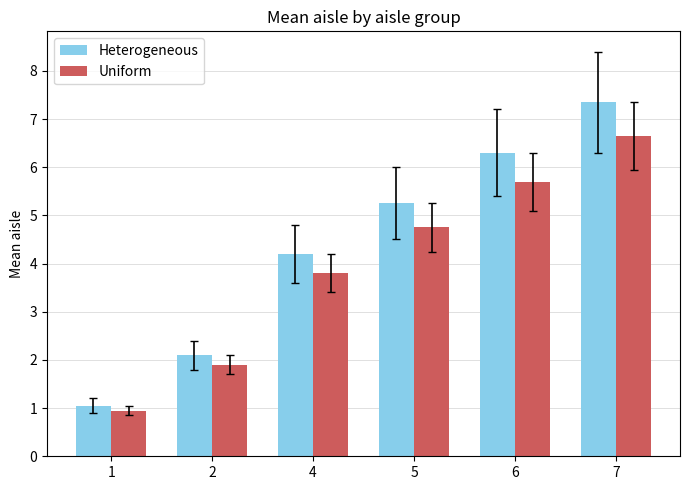

What is the difference between the highest and lowest values at 7?

0.7